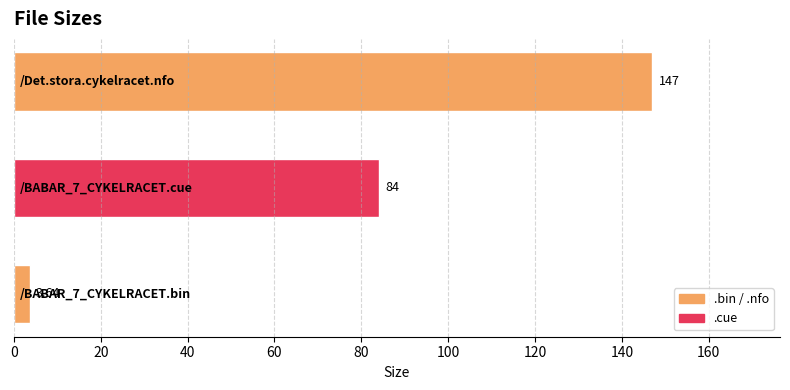

How many distinct data groups are displayed?

1